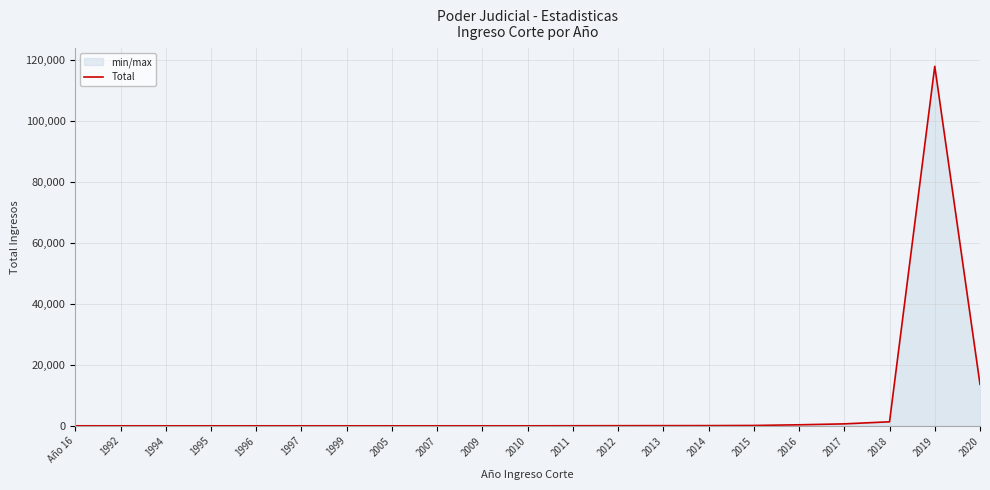

What is the change in value from 1997 to 2018?

+1320